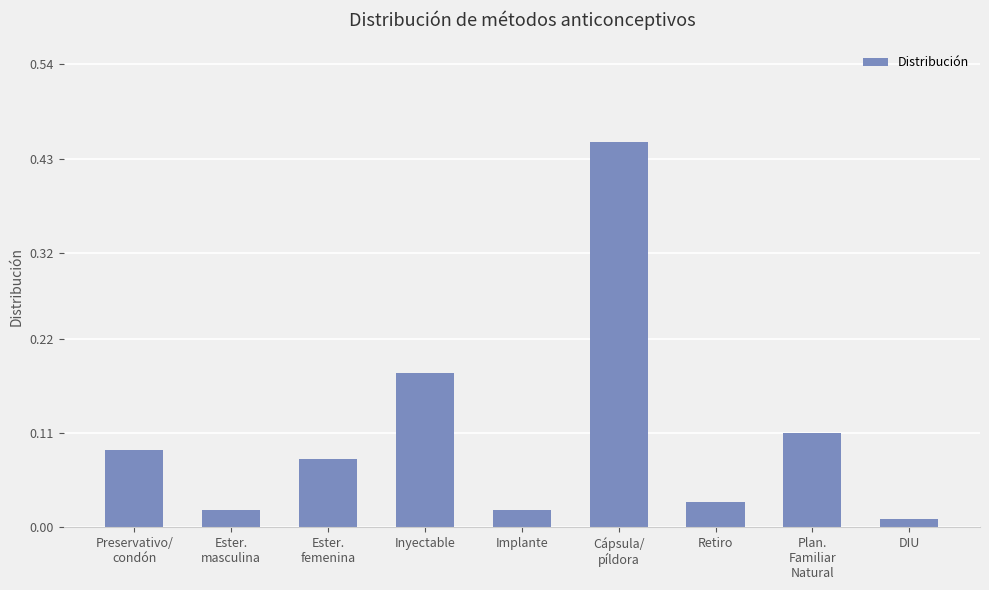

How many distinct data groups are displayed?

1